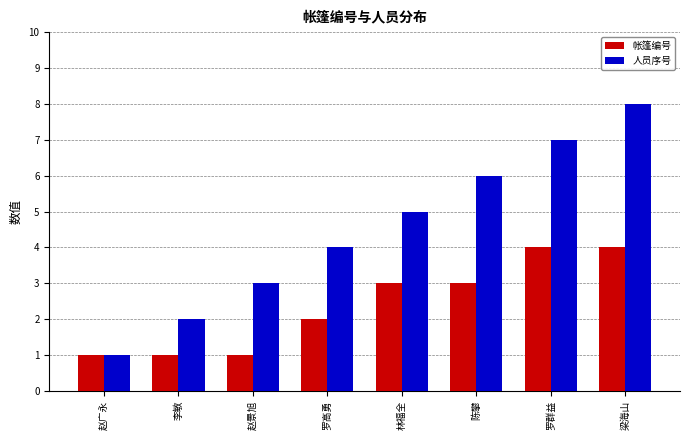

How many bars are there in each group?

2